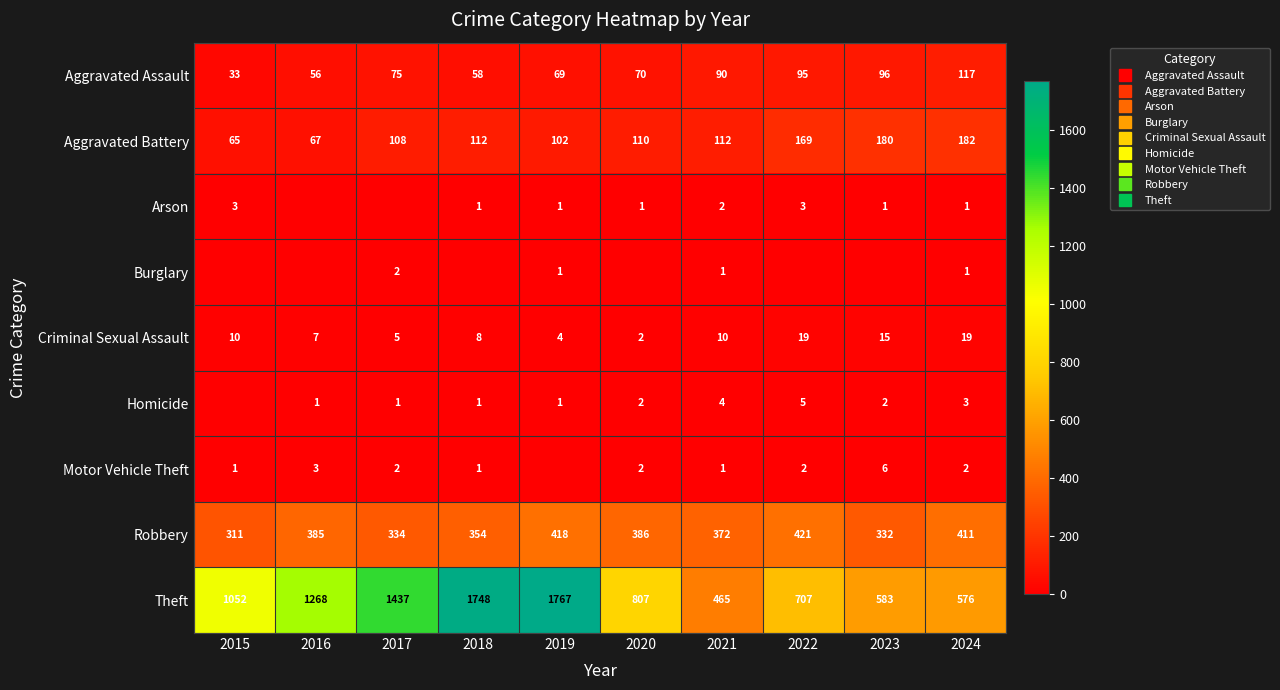

At which label does Motor Vehicle Theft first exceed 2?

2016